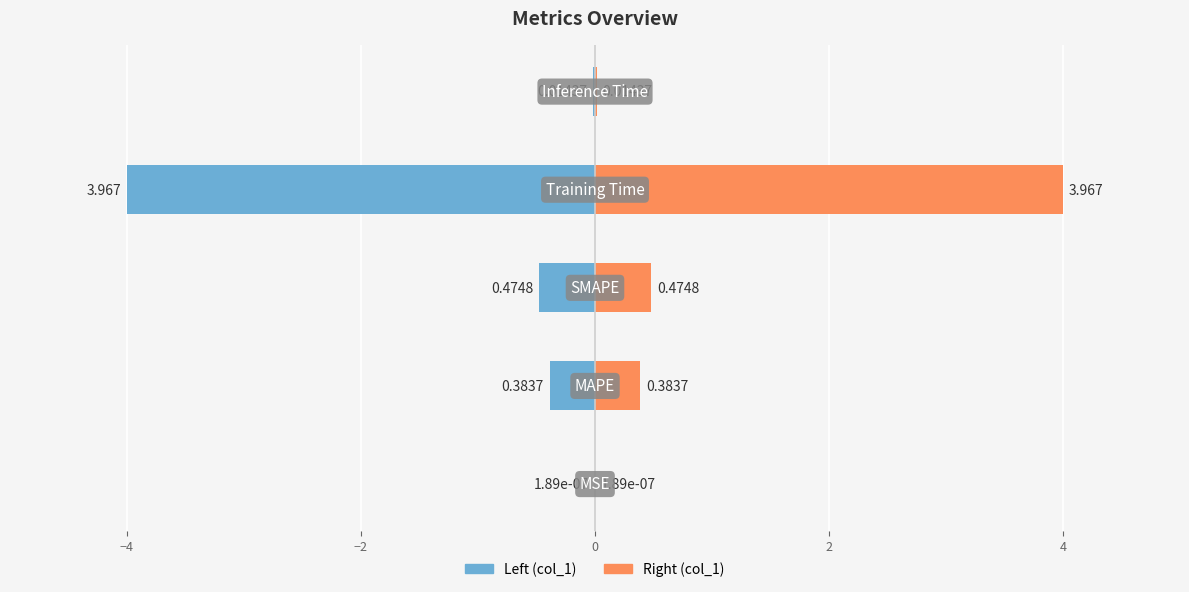

How many groups of bars are there?

5